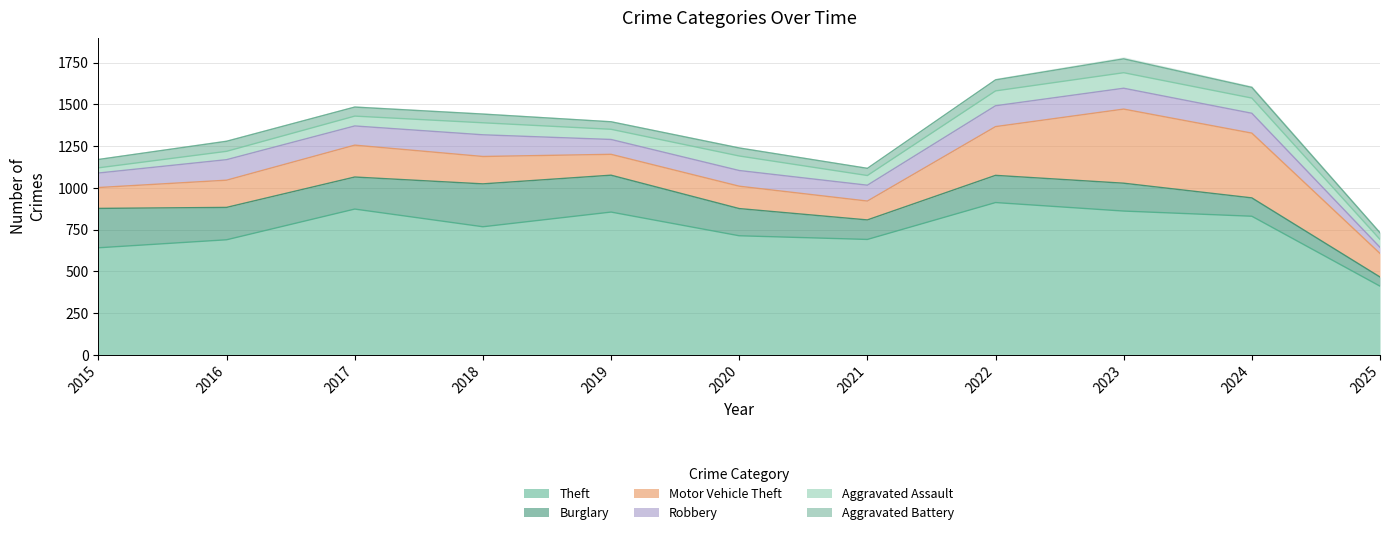

In Theft, how many points are higher than both neighbors (excluding endpoints)?

3